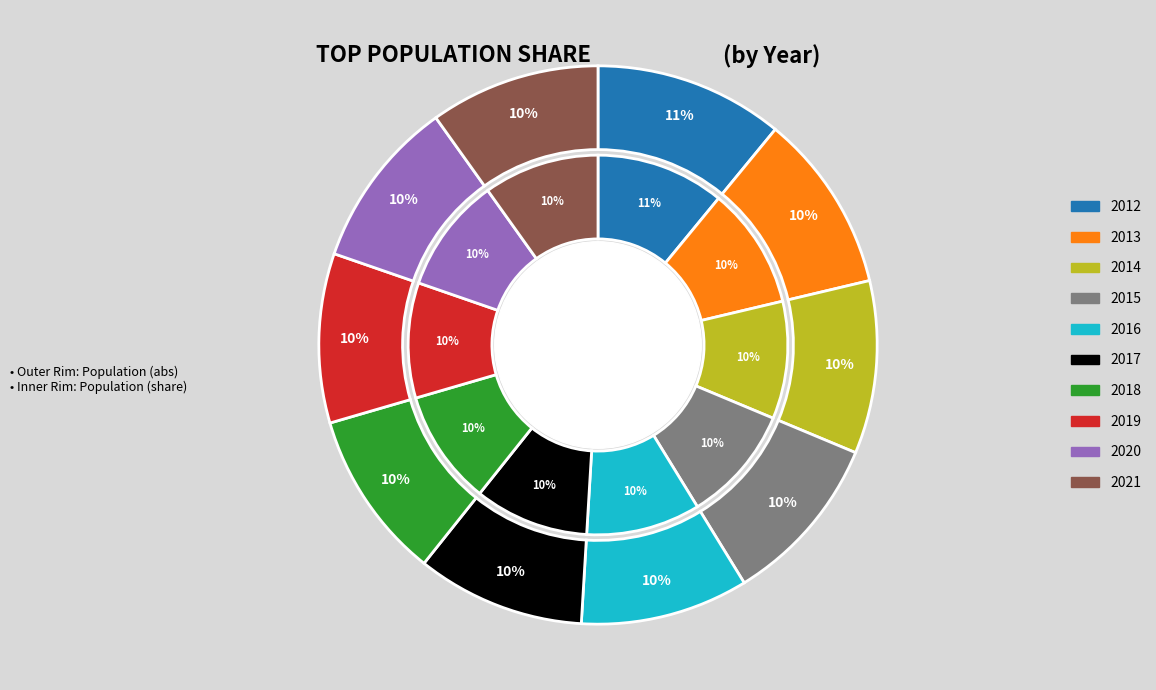

Between 2014 and 2019, which is larger?

2014